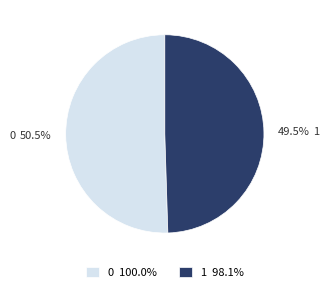

To the nearest percent, what is the difference between the 1 and 0 slice percentages?

1%